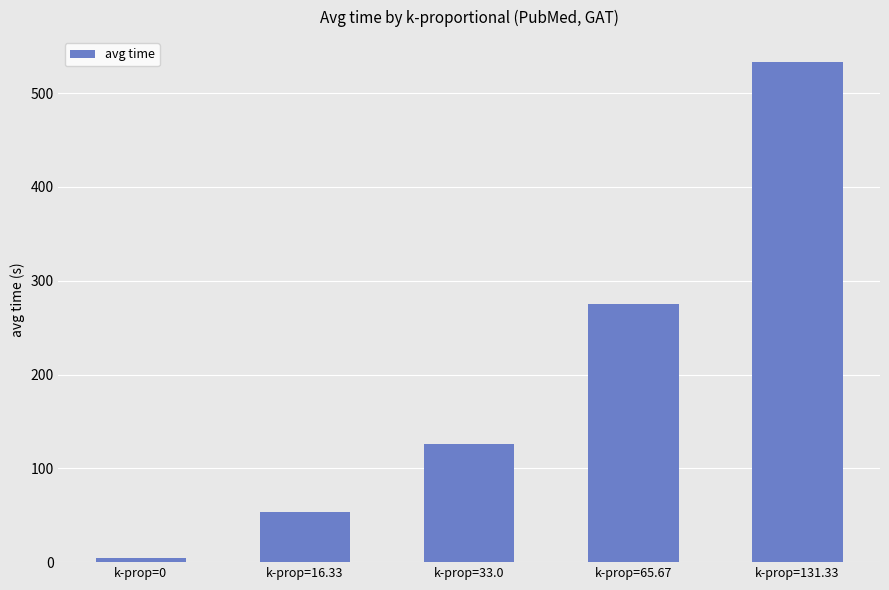

Where does the data first go above 125?

k-prop=33.0